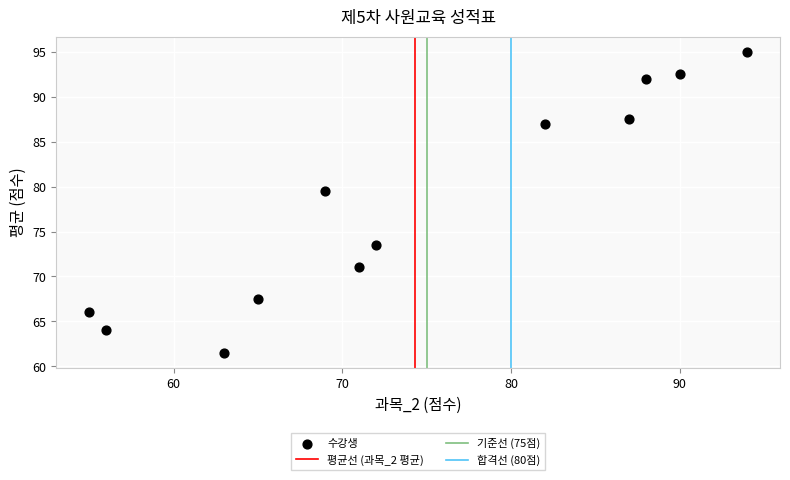

What is the range of X values (max minus min)?

39.0